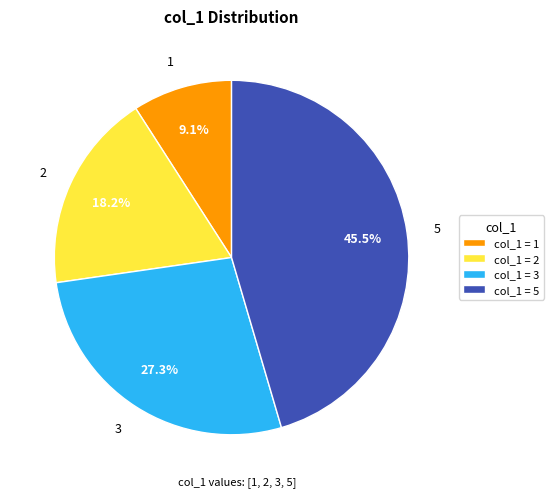

To the nearest percent, what is the difference between the 3 and 5 slice percentages?

18%